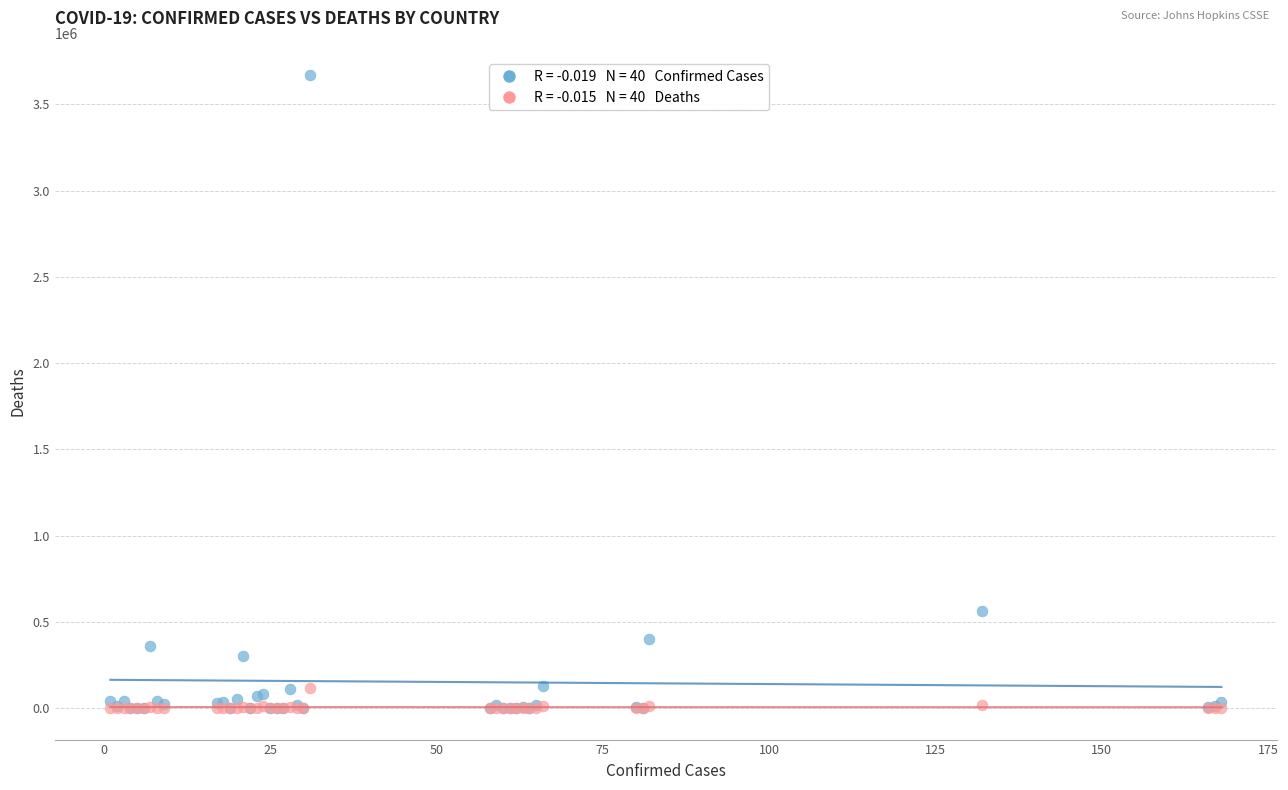

Across all series, what Y value is closest to 1834997?

562113